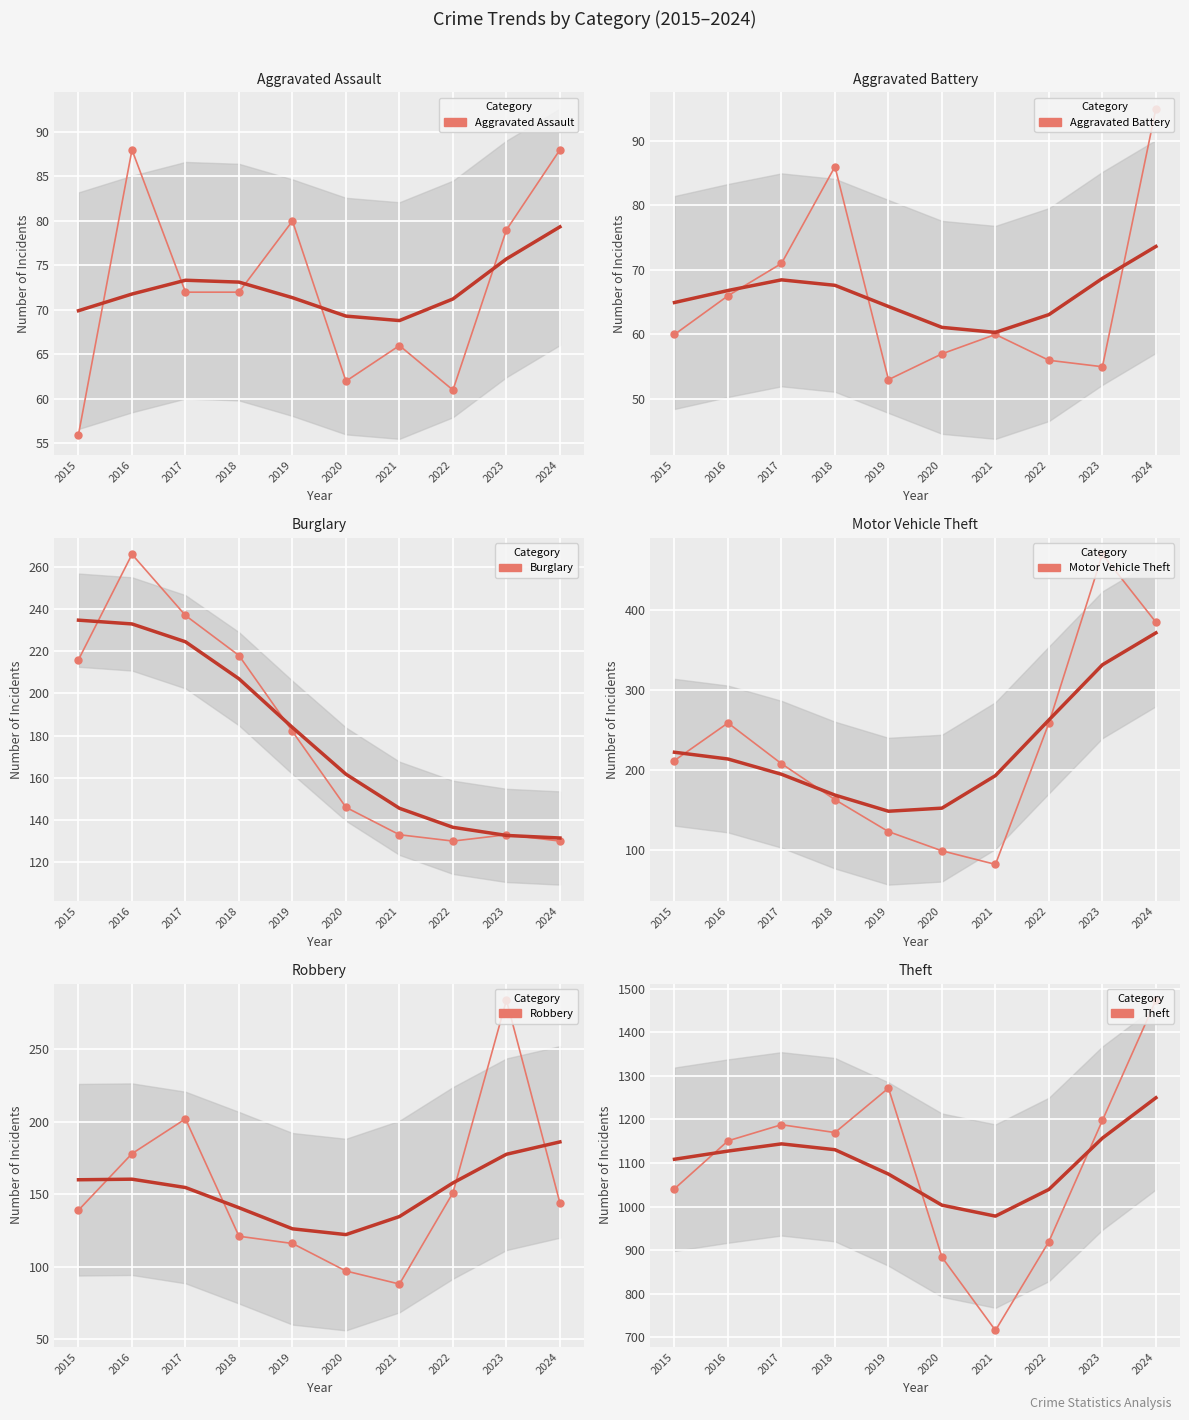

True or false: Burglary and Robbery intersect in this chart.

True